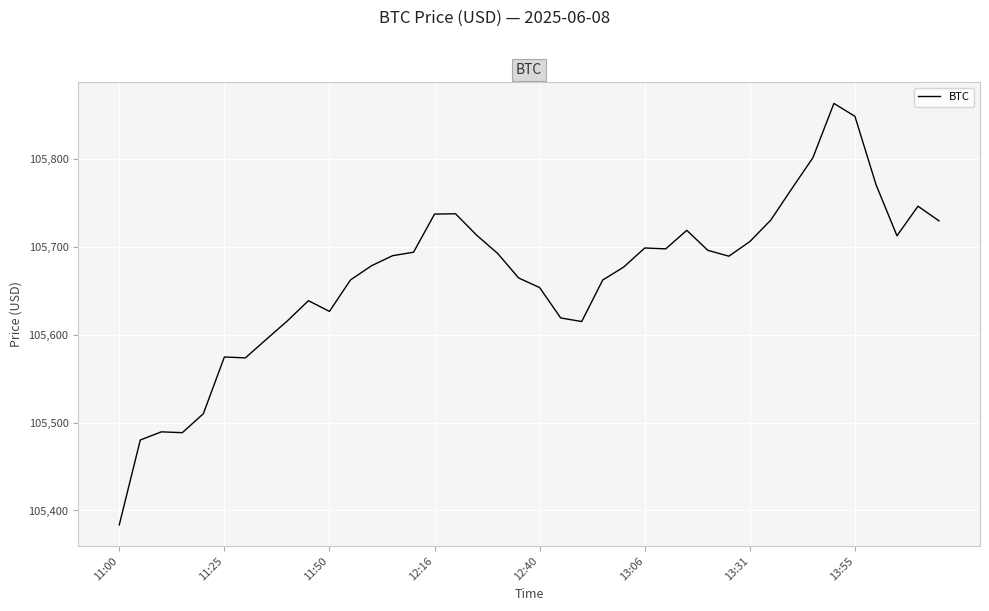

What is the difference between the maximum and minimum values?

479.6